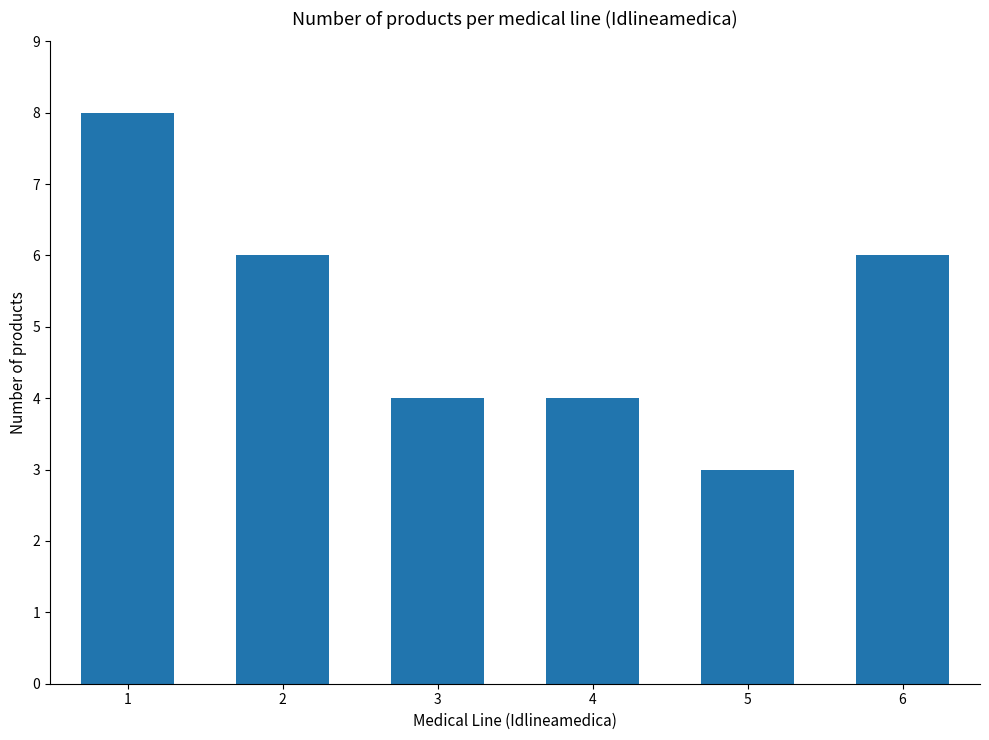

Approximately how many times larger is the value at 2 compared to 3?

1.5